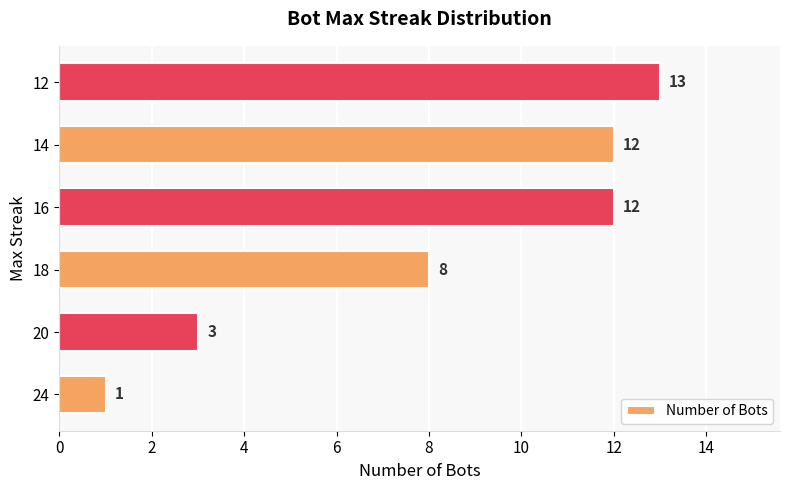

What is the change in value from 24 to 20?

+2